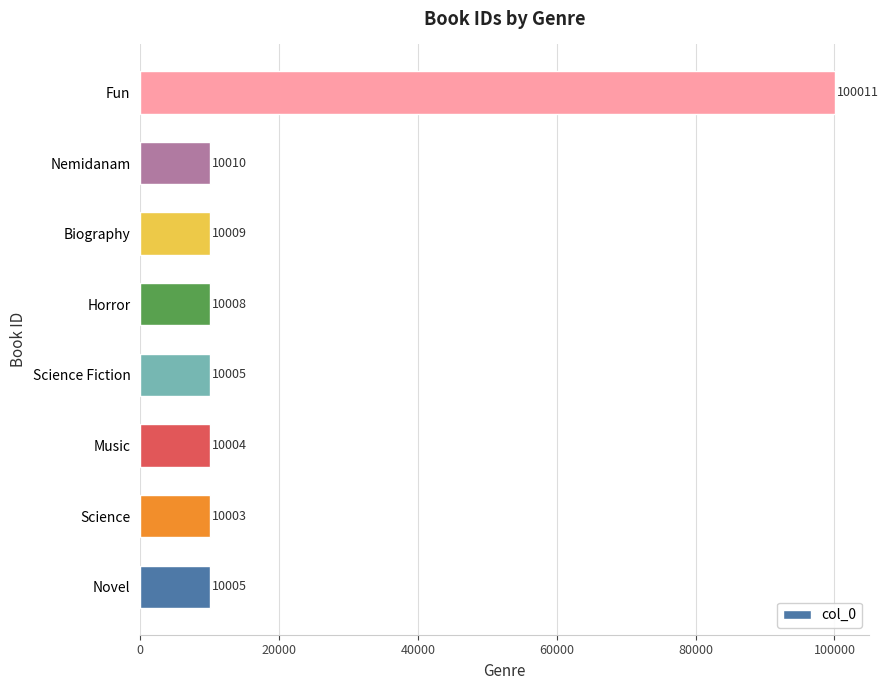

Is it true that the value at Novel is 10005?

True